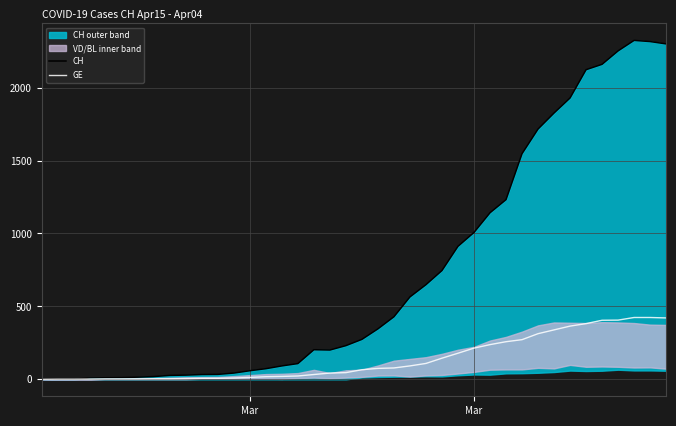

Reading left to right, transcribe all the data shown in this chart.

CH: 0	1	1	9	11	12	15	19	27	29	33	34	43	59	73	92	108	203	201	231	274	346	429	565	649	746	912	1007	1142	1232	1547	1716	1826	1929	2123	2160	2252	2324	2316	2300
GE: 0	1	1	2	3	3	3	4	4	5	7	7	9	13	18	20	23	33	43	46	66	75	78	92	109	145	179	214	238	258	272	313	339	365	382	405	406	424	424	421